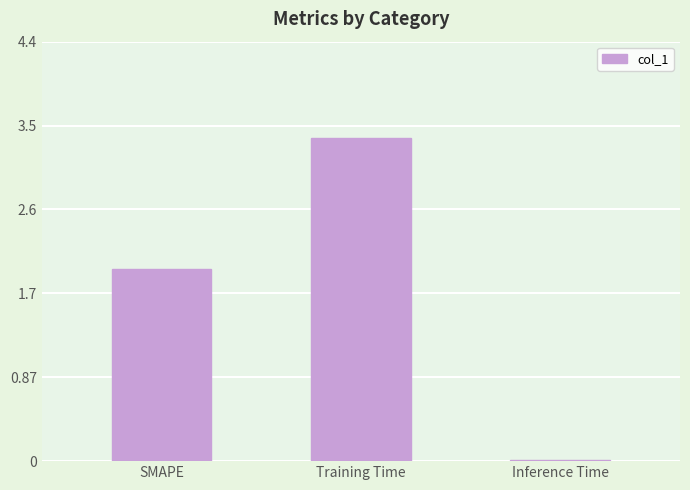

Reading left to right, what are all the values shown in this chart?

2.0	3.4	0.0